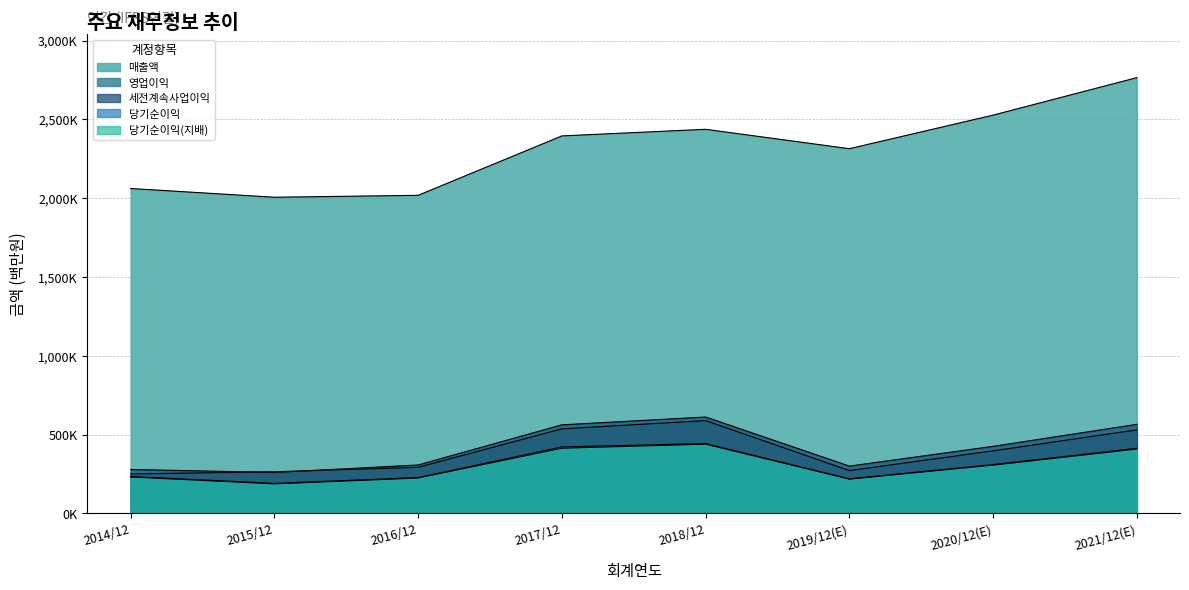

What is the label of the 7th point from the left?

2020/12(E)